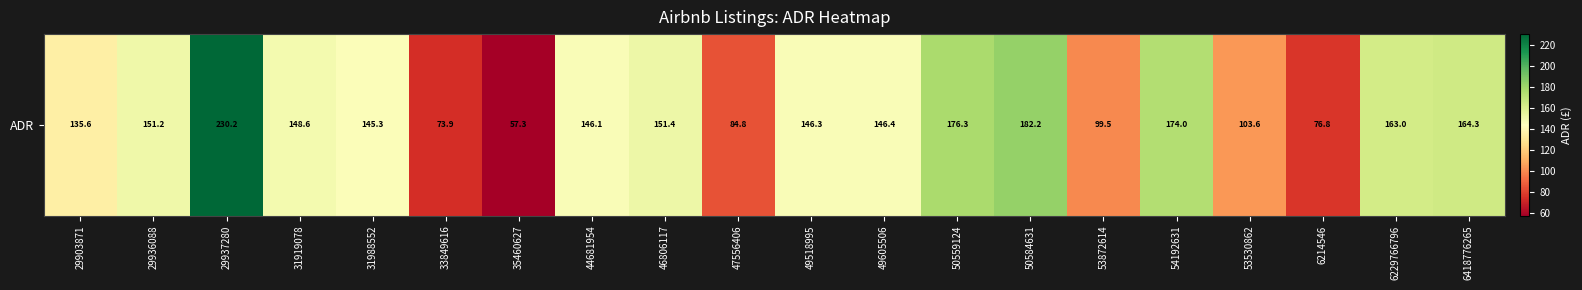

What is the difference between the maximum and minimum values?

172.8